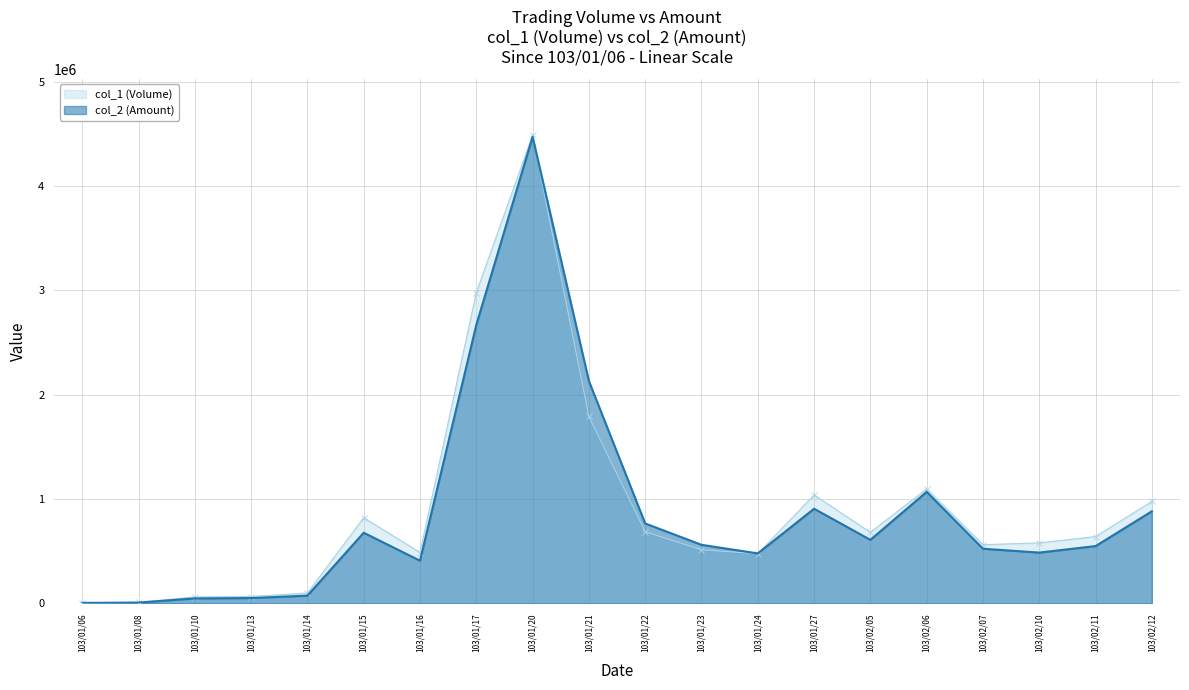

At how many categories does at least one series exceed 4031496?

1